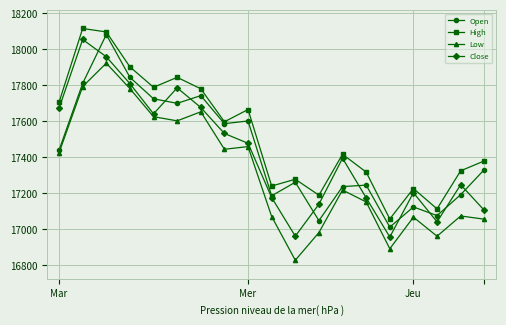

What is the maximum value for High?

18114.7